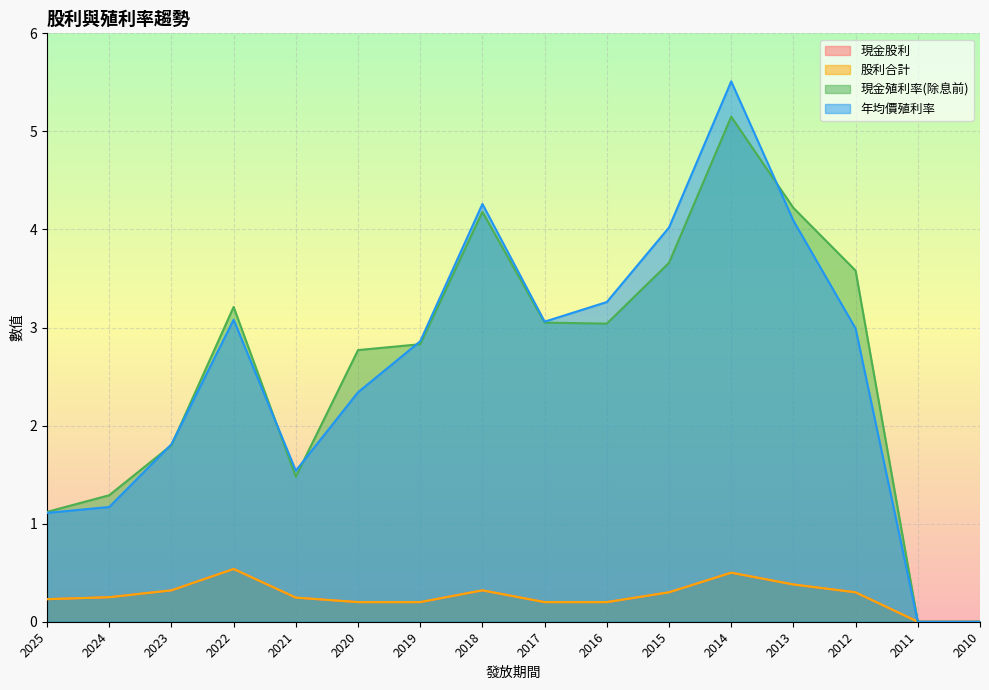

List the series in order of their peak value, highest first.

年均價殖利率, 現金殖利率(除息前), 現金股利, 股利合計